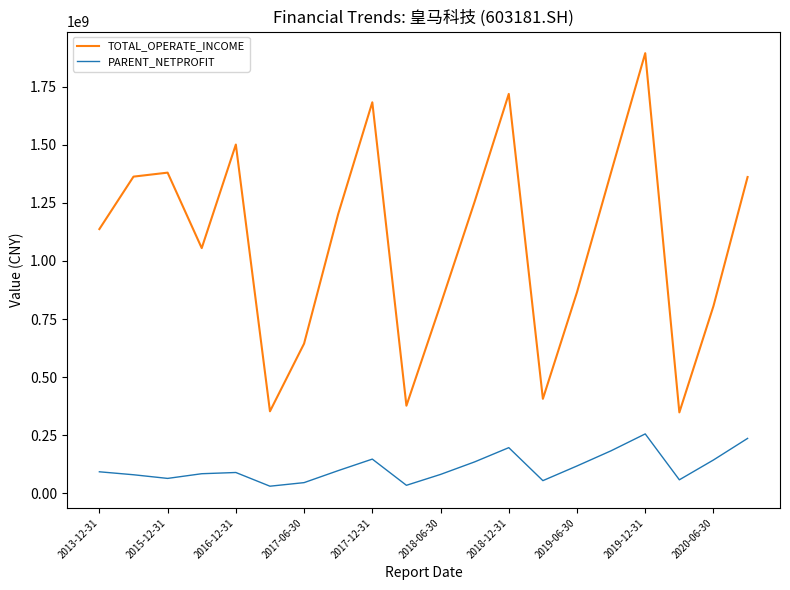

True or false: TOTAL_OPERATE_INCOME and PARENT_NETPROFIT cross at least once.

False